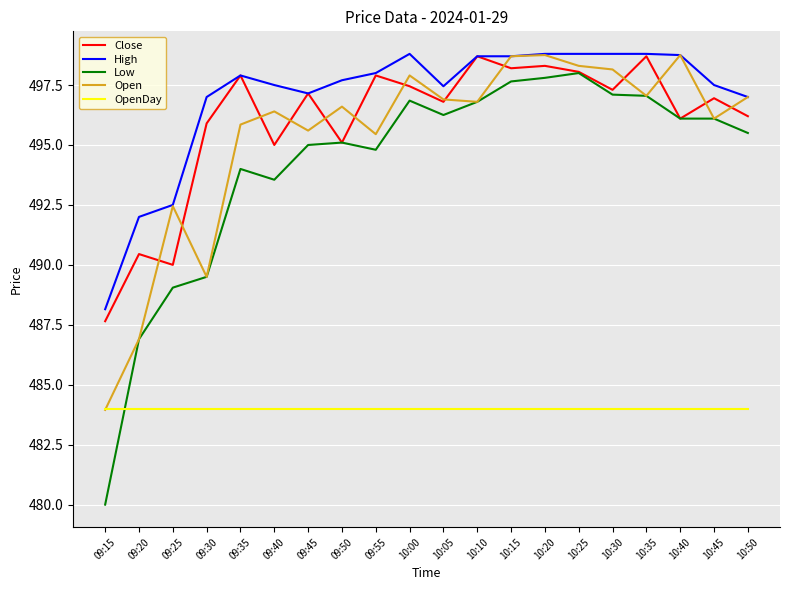

True or false: Open has a value of 496.1 at 10:45.

True